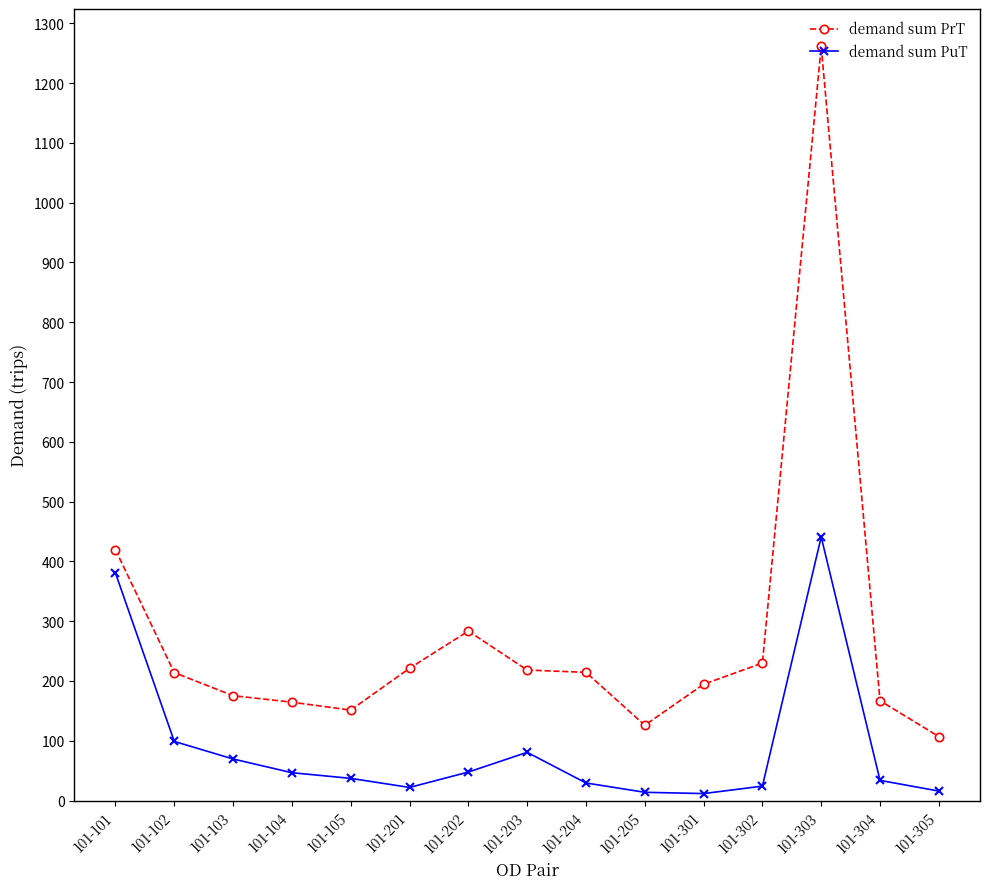

How many data points in demand sum PuT are less than 37?

7